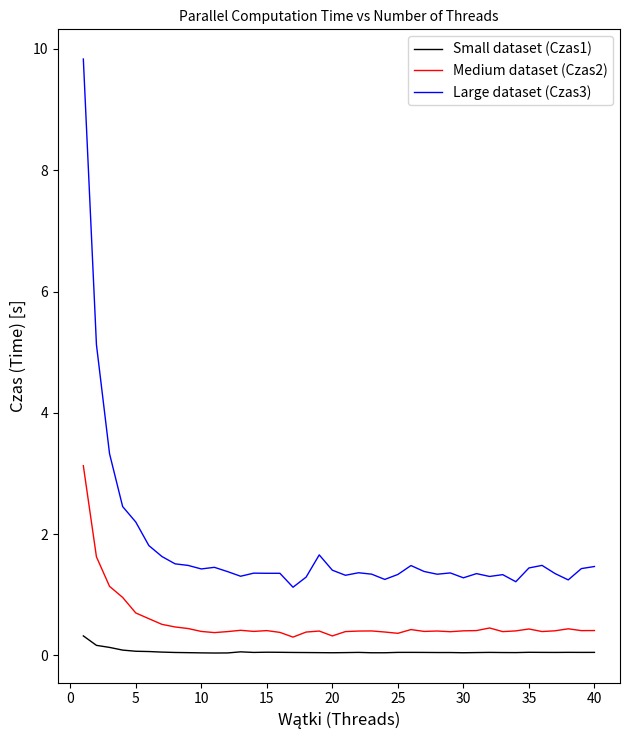

True or false: Large dataset (Czas3) and Medium dataset (Czas2) cross at least once.

False